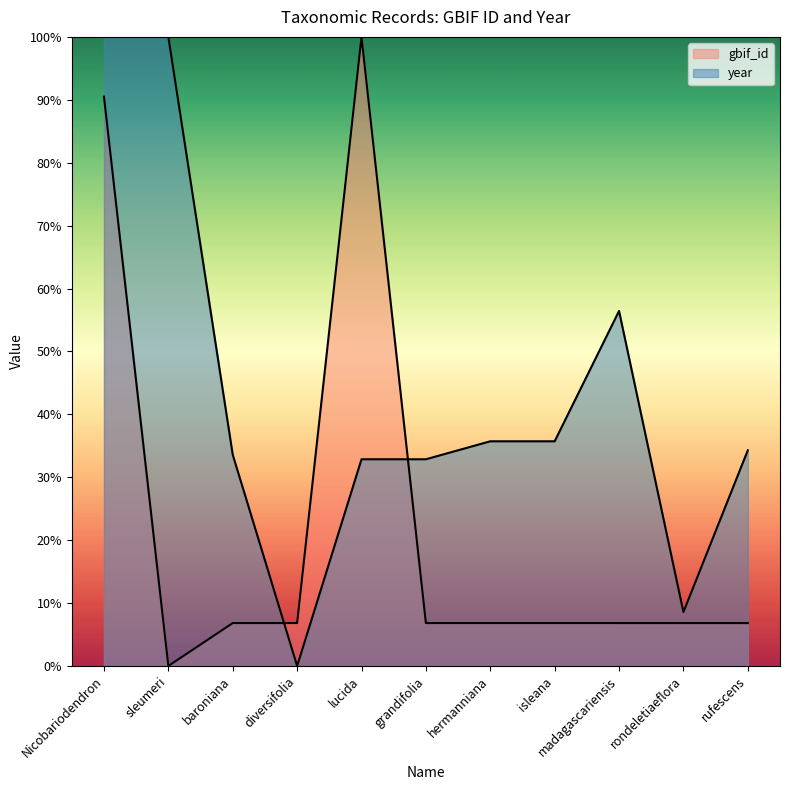

What is the value of the year point at the 2nd from the left?

1.0